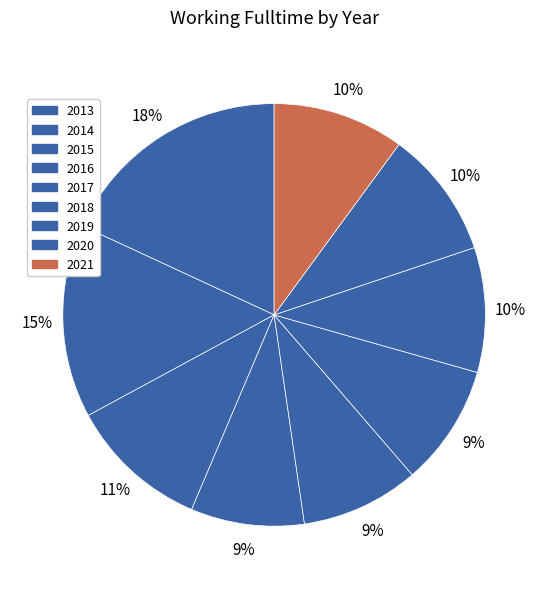

Between 2015 and 2020, which is larger?

2015